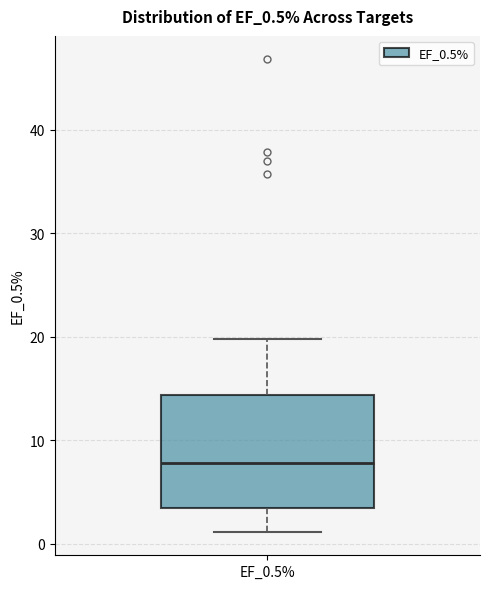

Read this box plot against the y-axis: the position of the median line, the range covered by the box, and the ends of both whiskers. The values are not printed on the chart, so give them approximately, as read against the axis.

median 8, box 3 to 14, whiskers 1 to 20